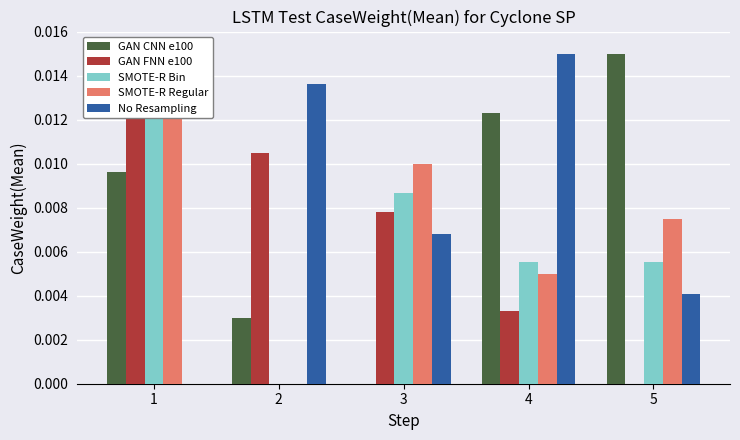

At which label does SMOTE-R Regular reach its peak?

1